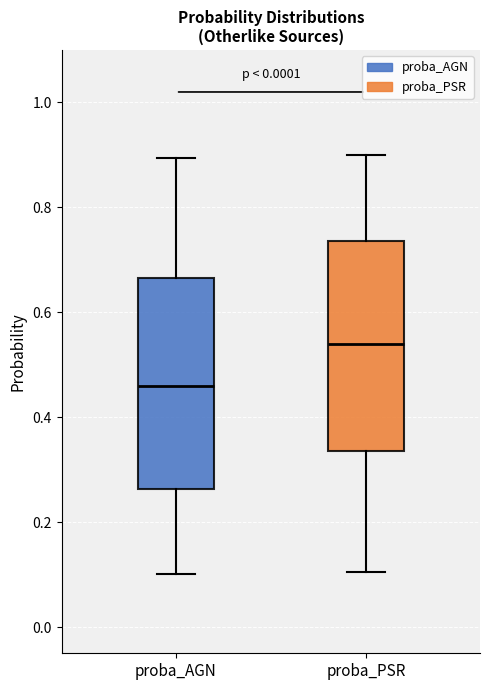

Where does the upper whisker of the box for proba_AGN end on the y-axis? The values are not printed on the chart, so give them approximately, as read against the axis.

0.90